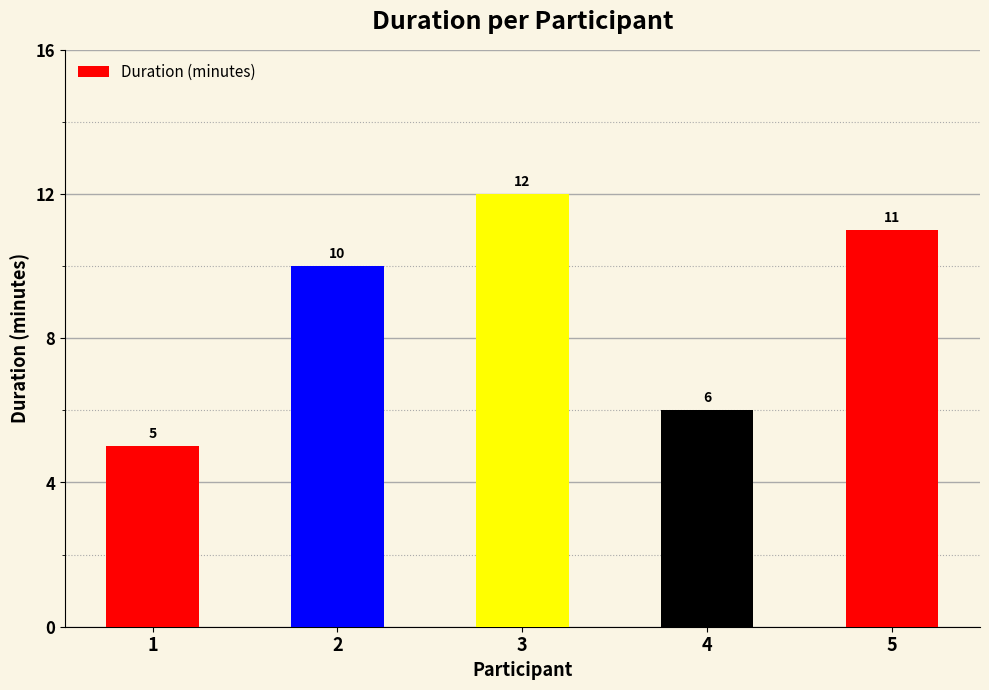

What is the smallest value displayed?

5